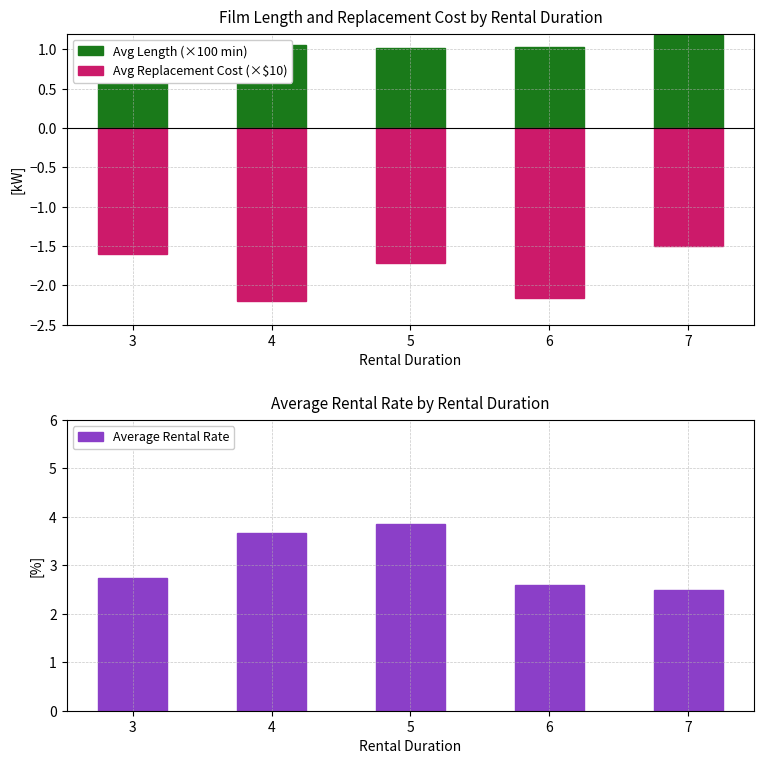

Between 5 and 3, which is larger?

5